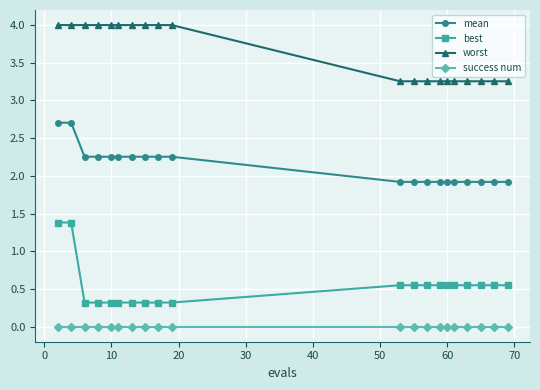

What is the greatest value displayed?

4.0